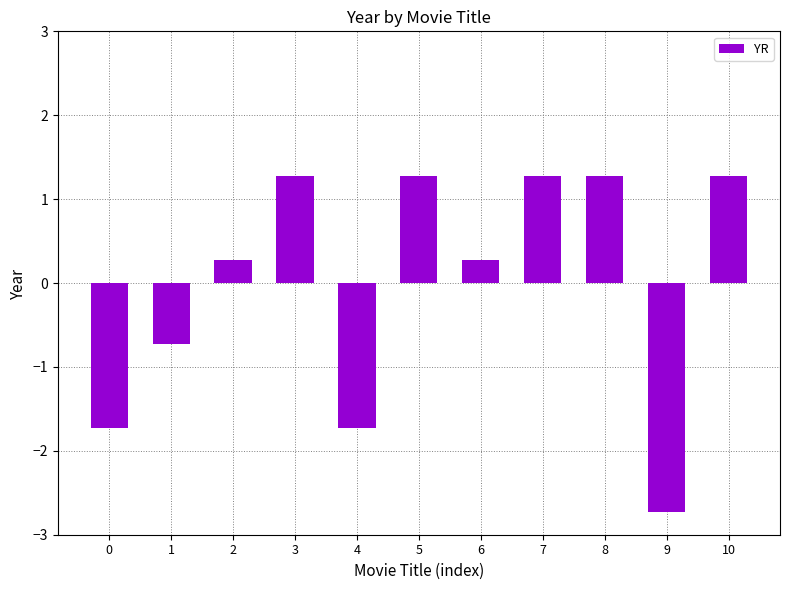

What is the difference between the maximum and second lowest values?

3.0